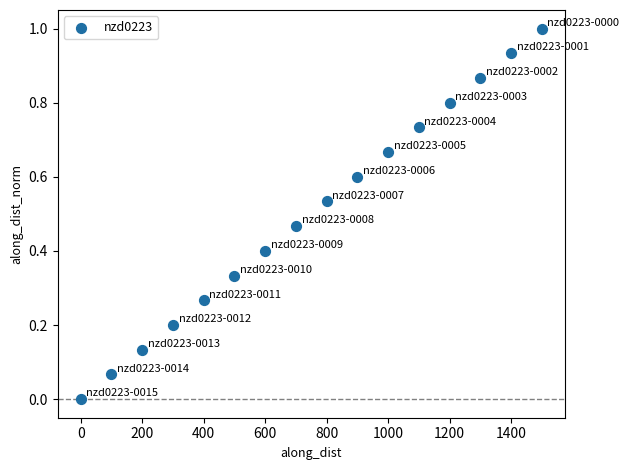

What is the range of Y values (max minus min)?

1.0